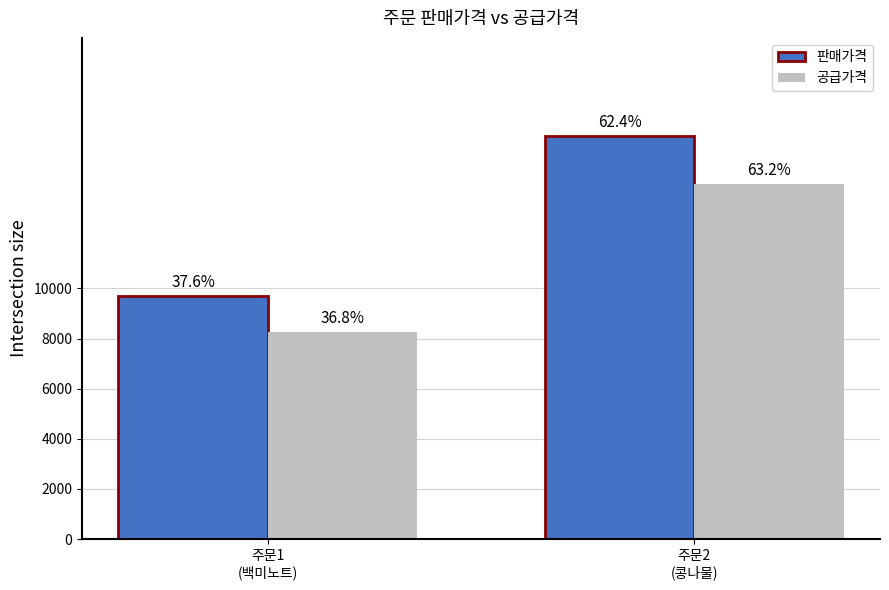

Which has a higher value, 주문2
(콩나물) or 주문1
(백미노트)?

주문2
(콩나물)